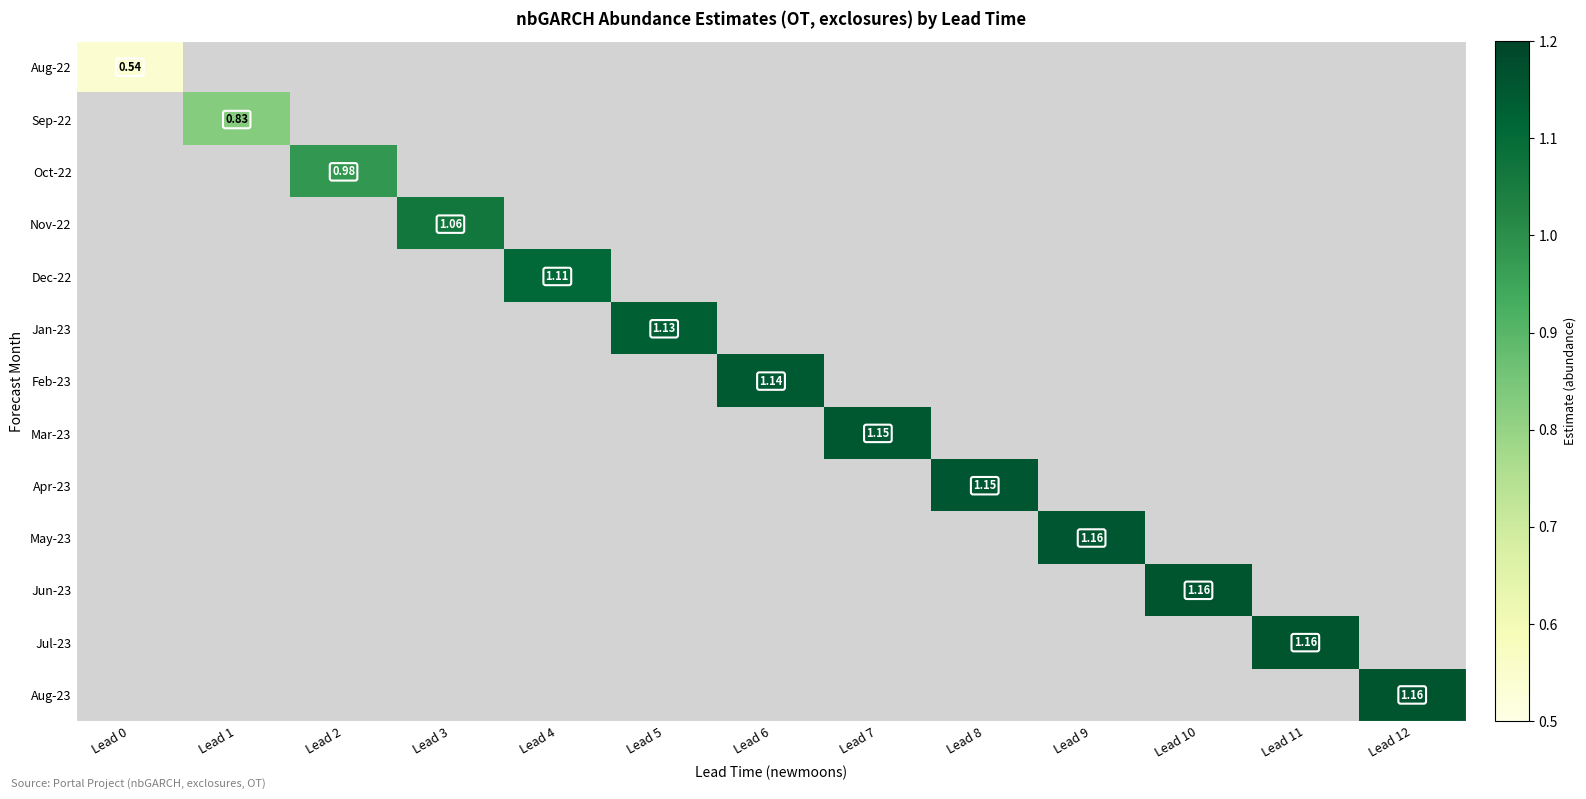

Rank the series by their maximum value, from lowest to highest.

Aug-22, Sep-22, Oct-22, Nov-22, Dec-22, Jan-23, Feb-23, Mar-23, Apr-23, May-23, Jun-23, Jul-23, Aug-23